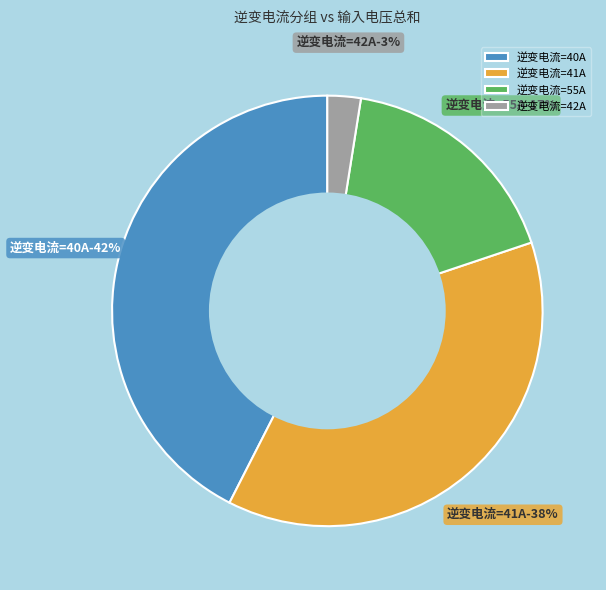

Does 55 represent more than half of the total?

No